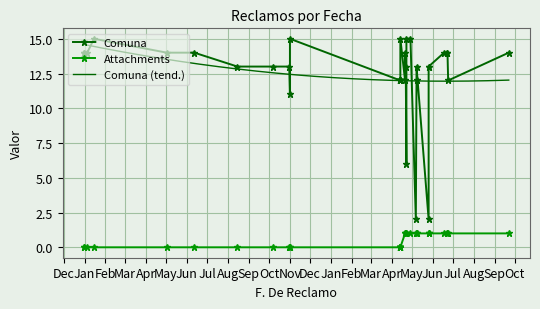

Which series has the largest range (max minus min)?

Comuna